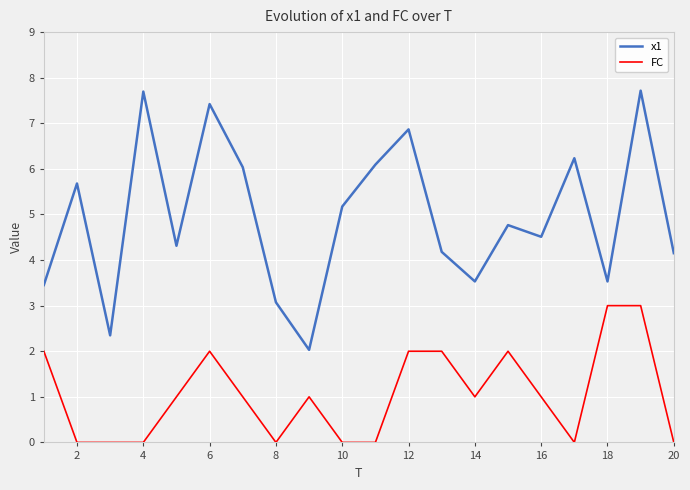

Which series has the widest spread of values?

x1